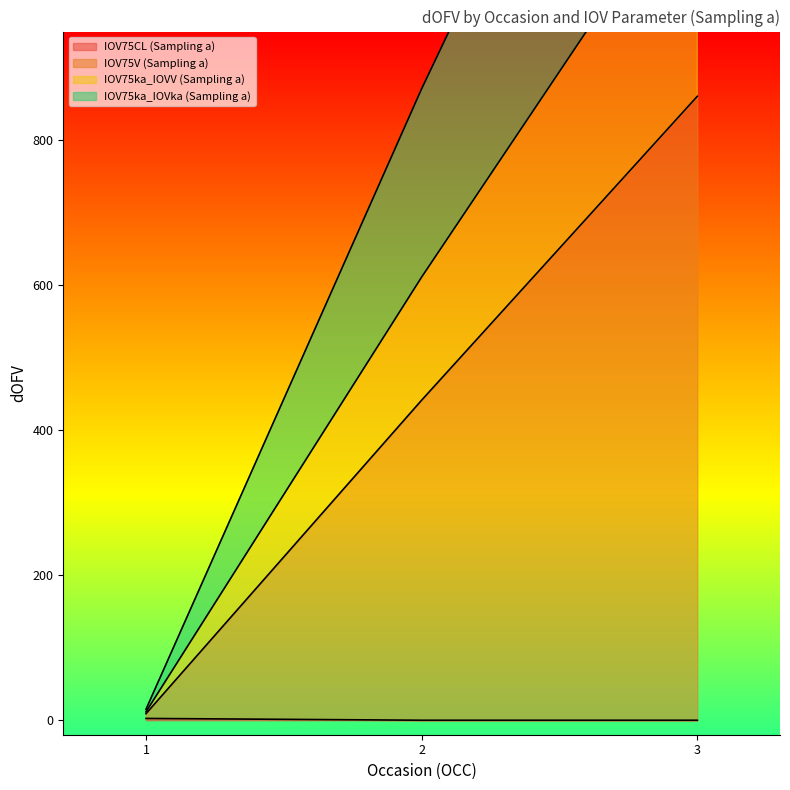

What is the sum of the IOV75V (Sampling a) values at 3 and 2?

1302.2